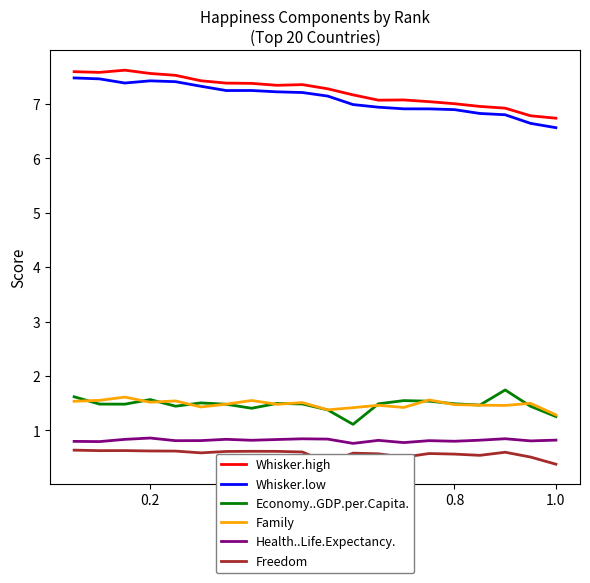

True or false: Whisker.low and Health..Life.Expectancy. intersect in this chart.

False